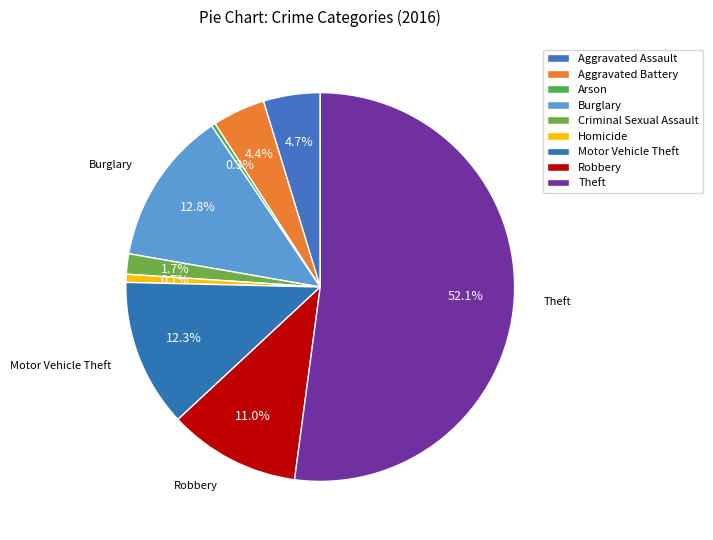

Which category has the smallest portion of the pie?

Arson